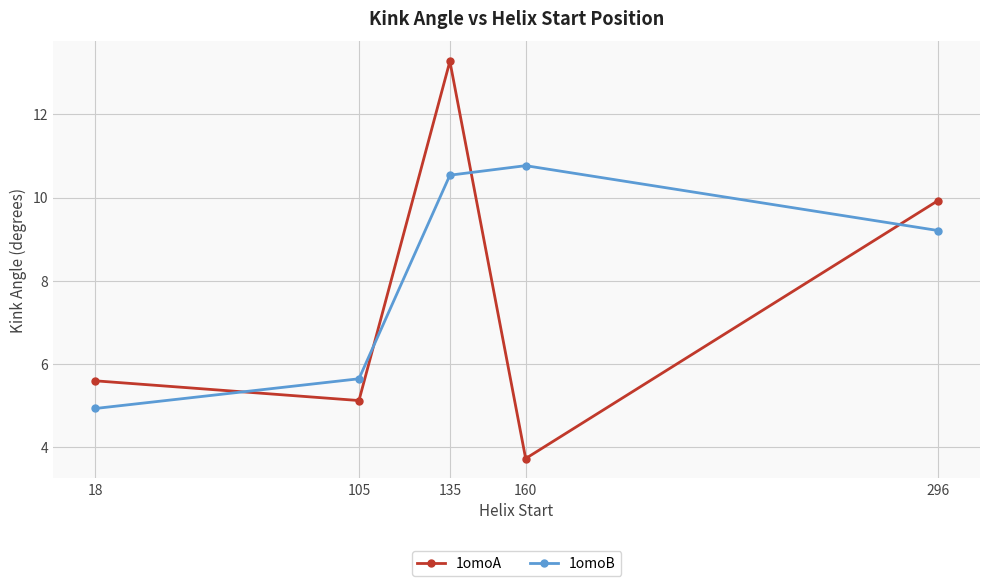

What is the value of the 1omoA point at the 3rd from the left?

13.3